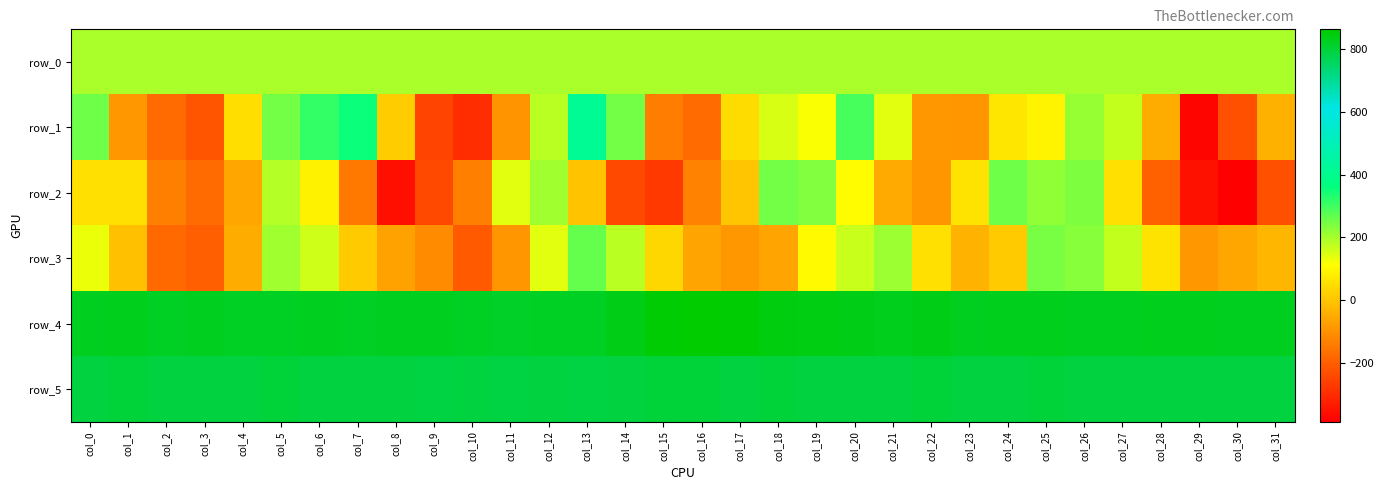

What value does the row_4 series have at col_15?

856.0